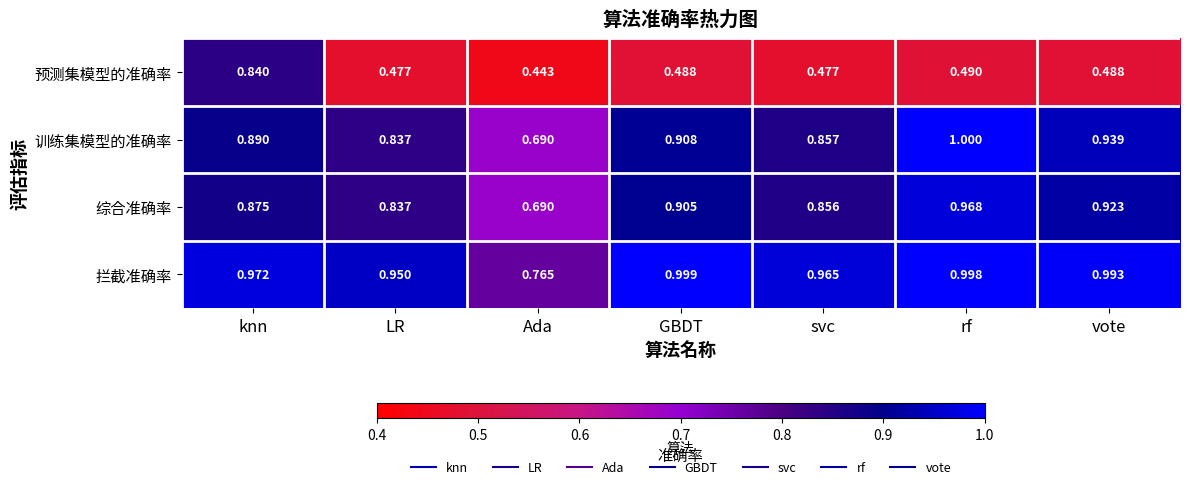

Where is 预测集模型的准确率 nearest to the value 0?

Ada